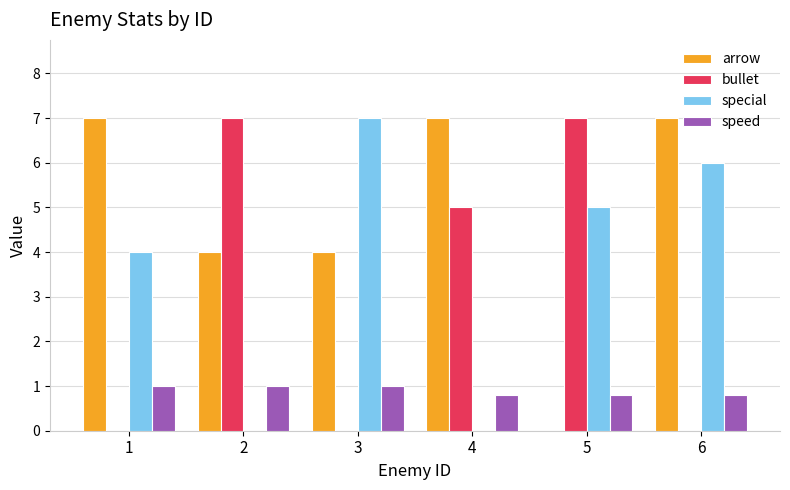

At which label is bullet closest to 3?

4